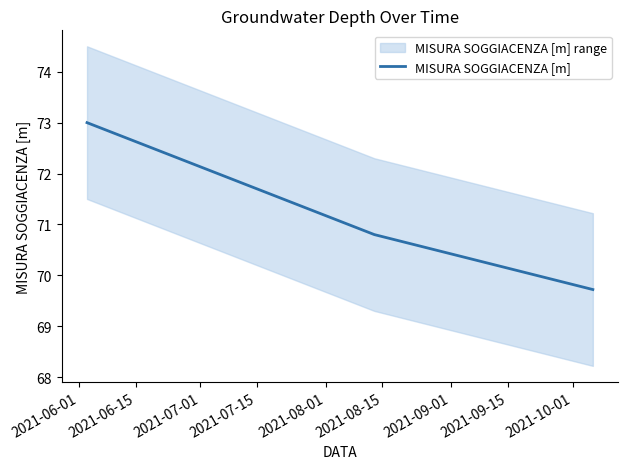

What is the ratio of the value at 2021-06-15 to the value at 2021-07-01?

1.0